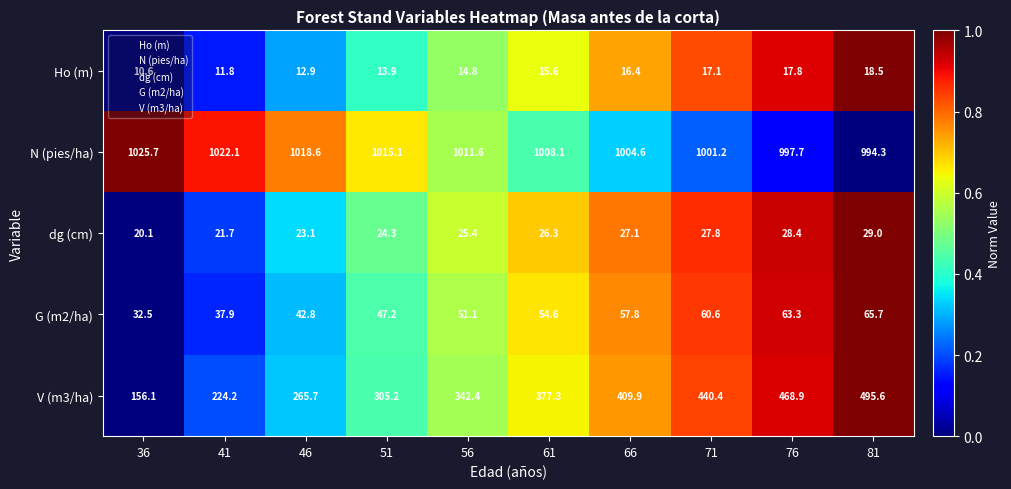

Count the number of categories in the chart.

10